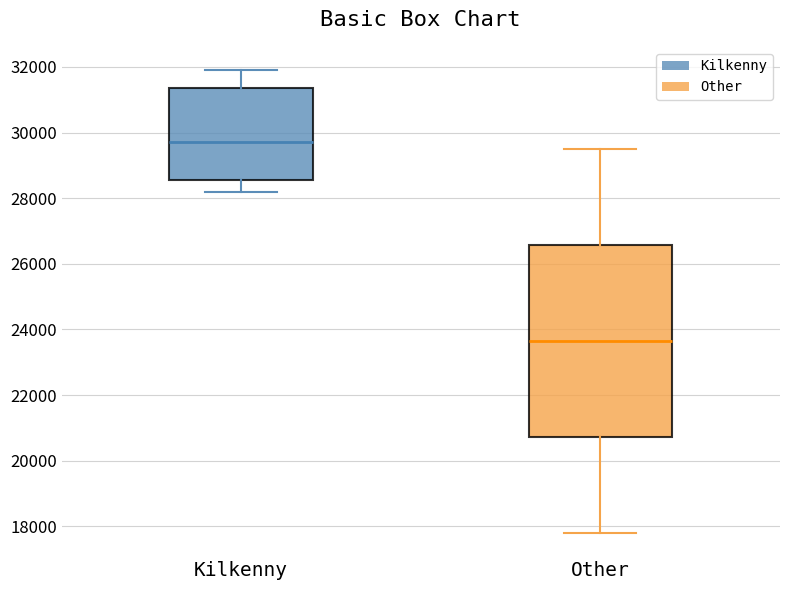

Where is the upper edge of the box for Other on the y-axis? The values are not printed on the chart, so give them approximately, as read against the axis.

26600